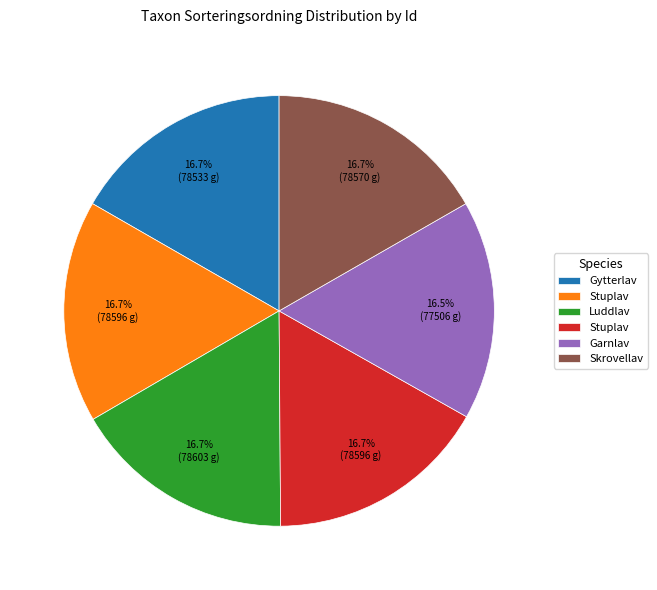

Is there a majority slice in this chart?

No